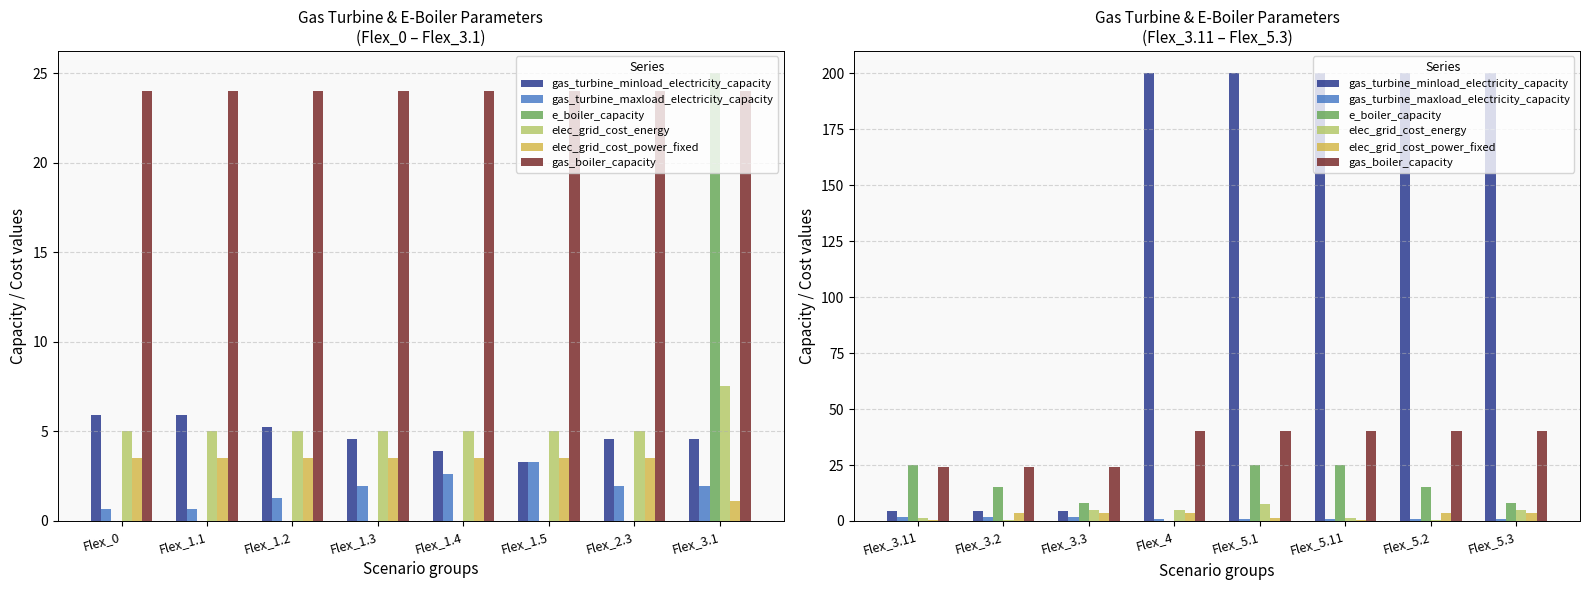

Rank the series by their maximum value, from highest to lowest.

gas_turbine_minload_electricity_capacity, gas_boiler_capacity, e_boiler_capacity, elec_grid_cost_energy, elec_grid_cost_power_fixed, gas_turbine_maxload_electricity_capacity